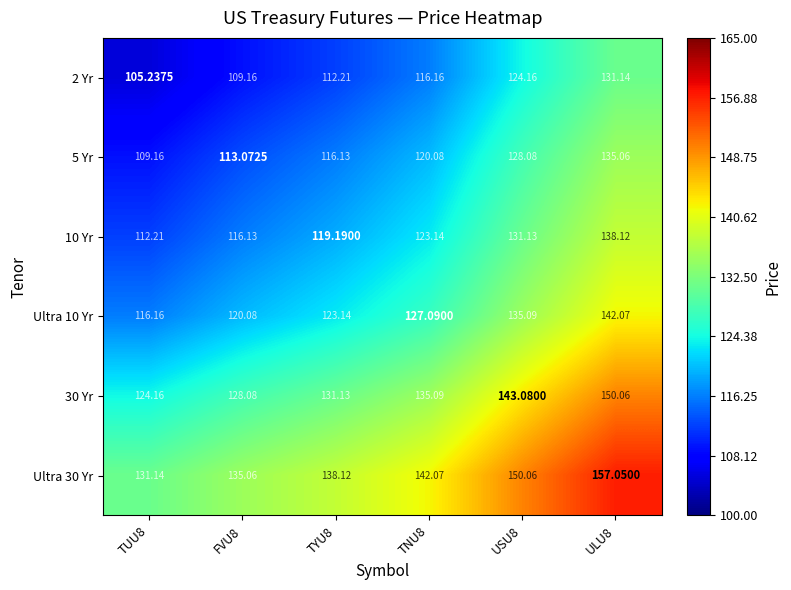

Is the value of 10 Yr at TUU8 greater than the value of 30 Yr at FVU8?

No